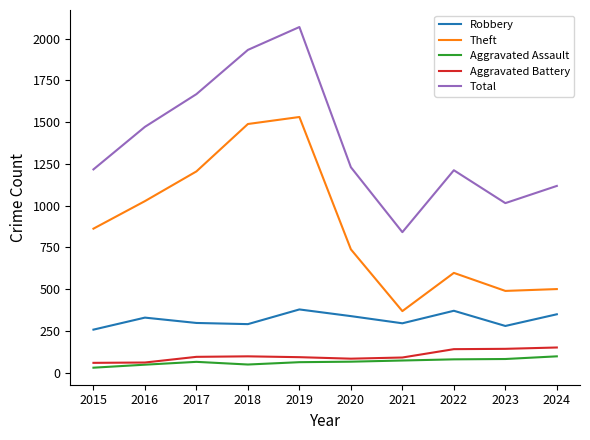

True or false: Robbery has a value of 290 at 2018.

True